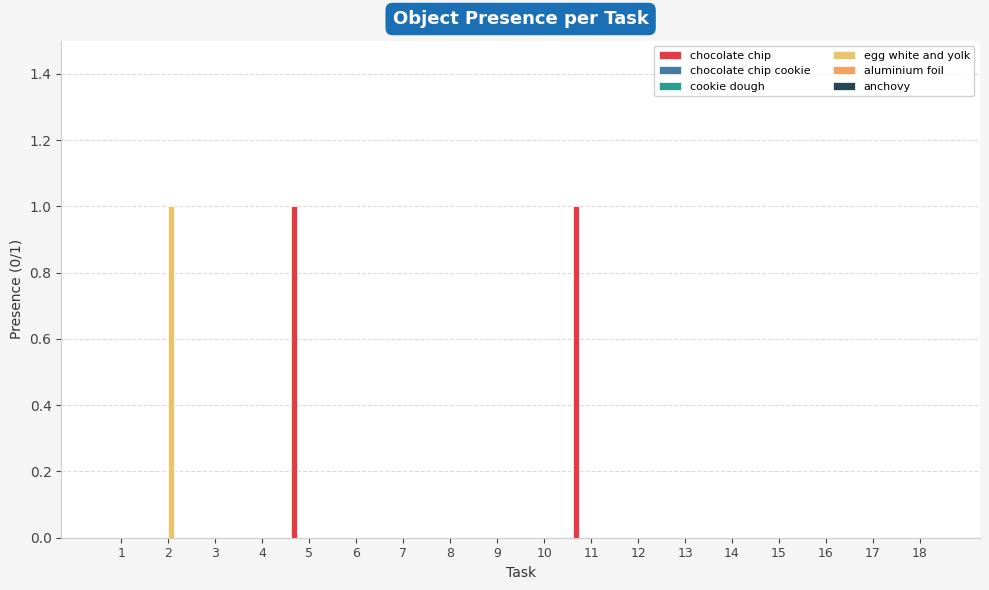

What is the difference between the maximum and minimum values in the chocolate chip series?

1